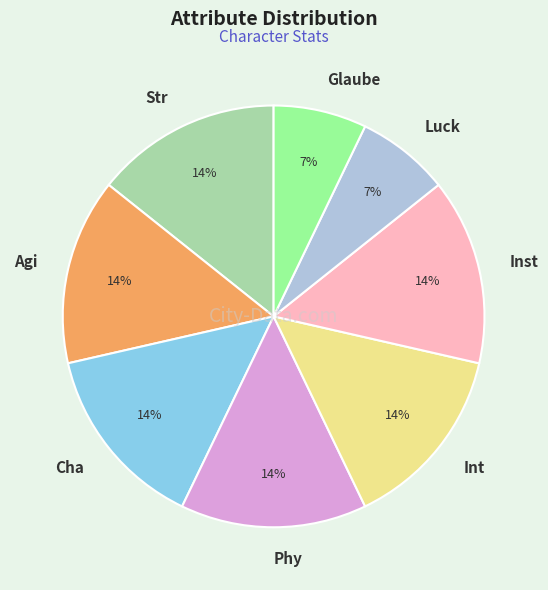

Which has a higher value, Luck or Phy?

Phy